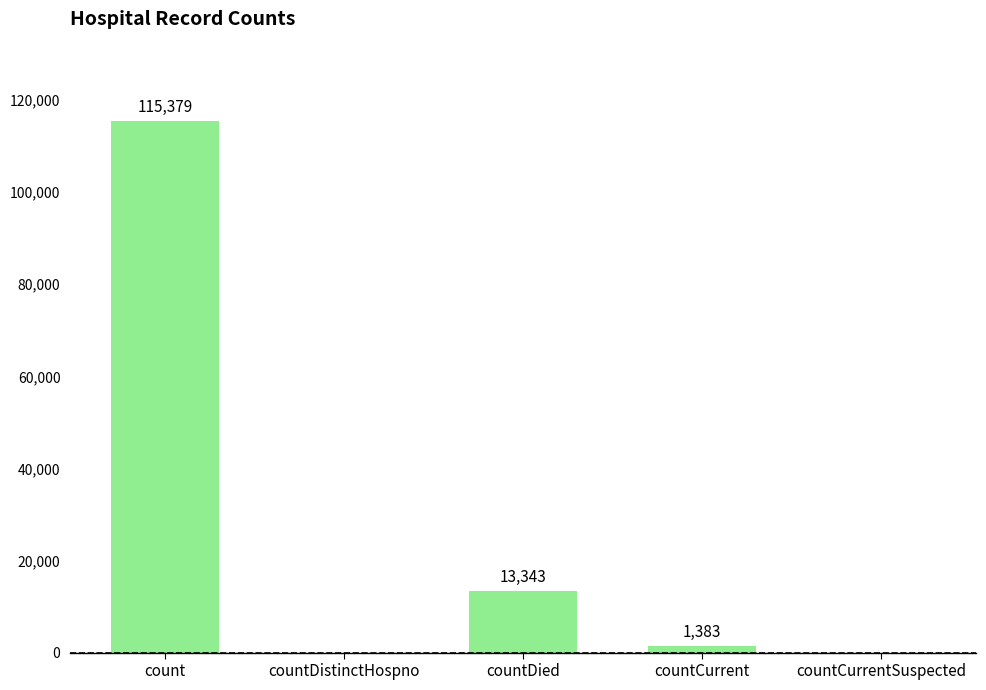

Is it true that the value at countDistinctHospno is -42709?

False